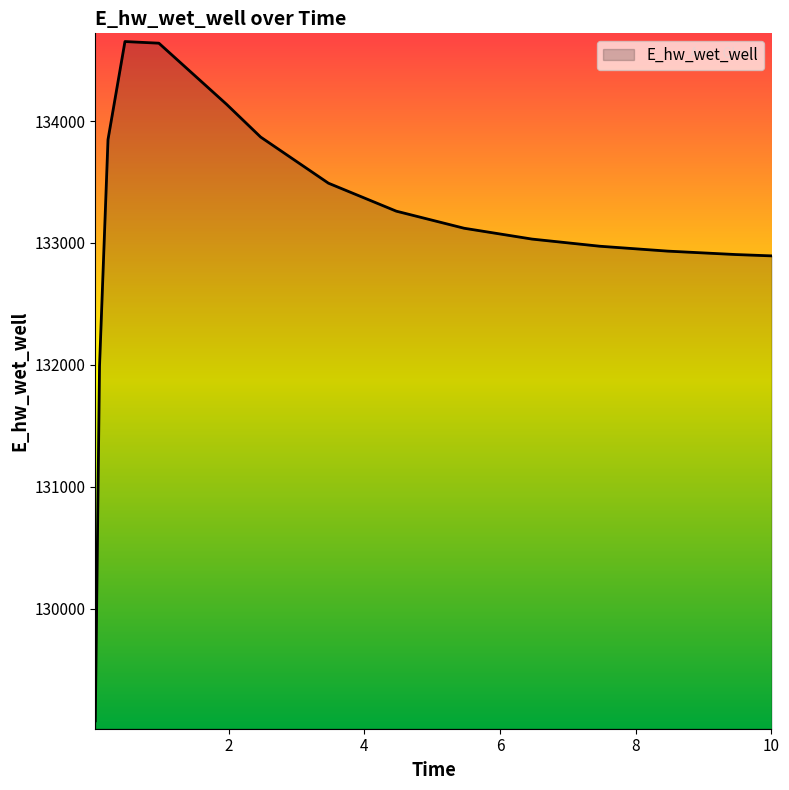

What is the maximum value shown in the chart?

134652.5